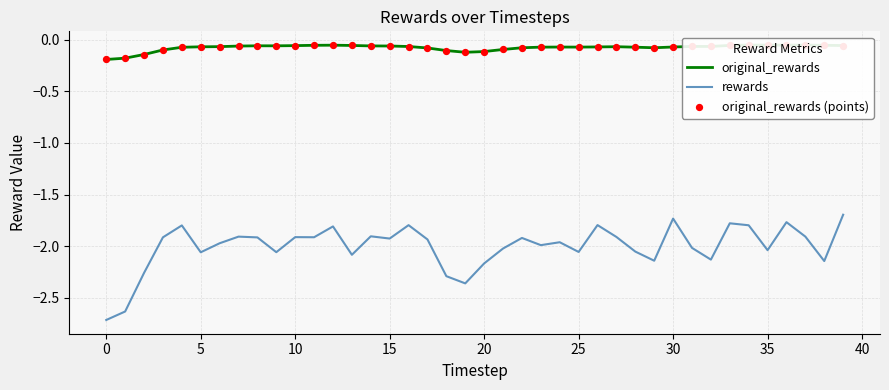

Is the value of original_rewards at 18 greater than the value of original_rewards (points) at 12?

No